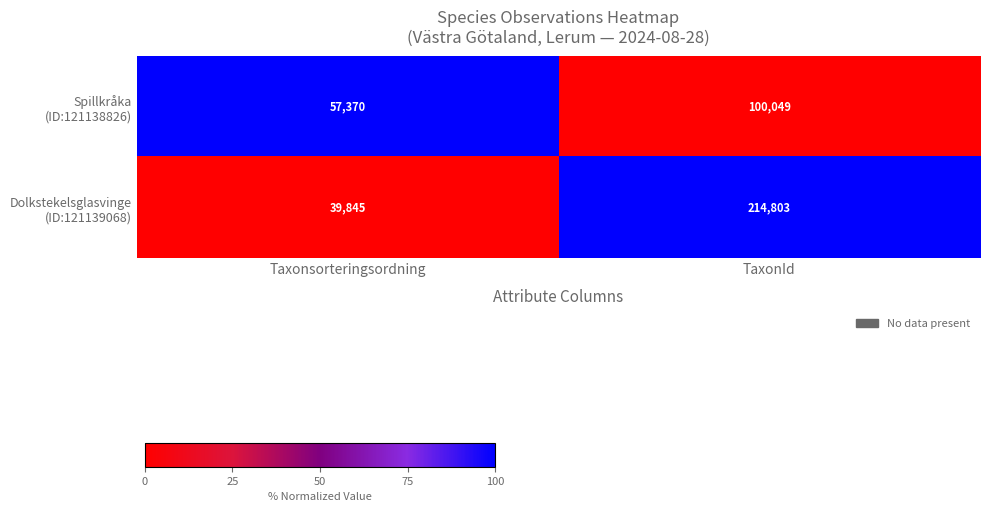

What is the total value across all series at TaxonId?

314852